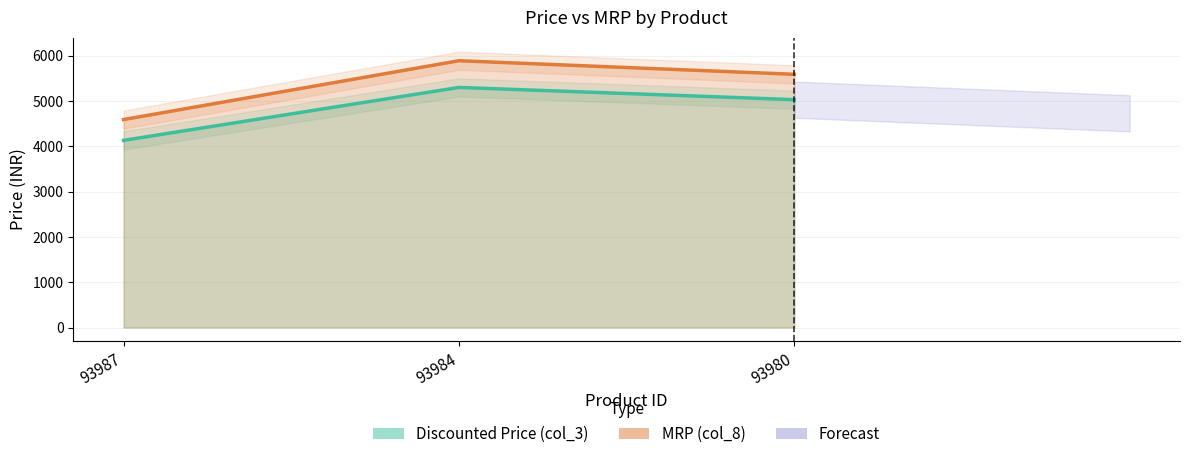

Is it true that Discounted Price (col_3) equals 3404 at 93984?

False